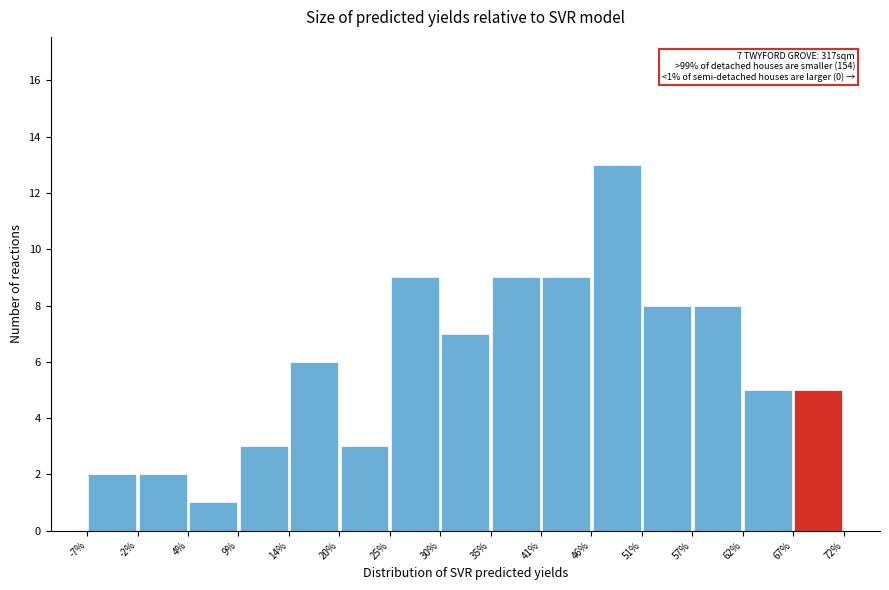

Which range on the x-axis has the tallest bar?

46% to 51%